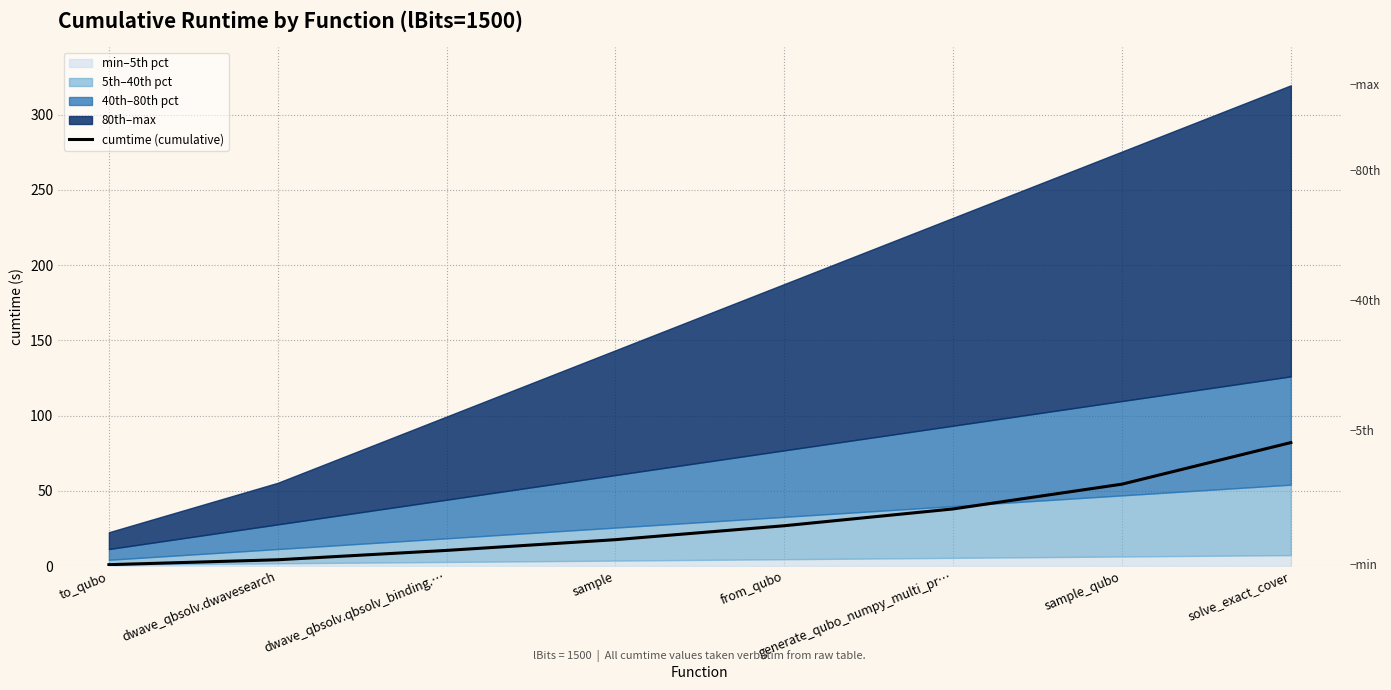

Where is the data nearest to the value 41?

generate_qubo_numpy_multi_pr…